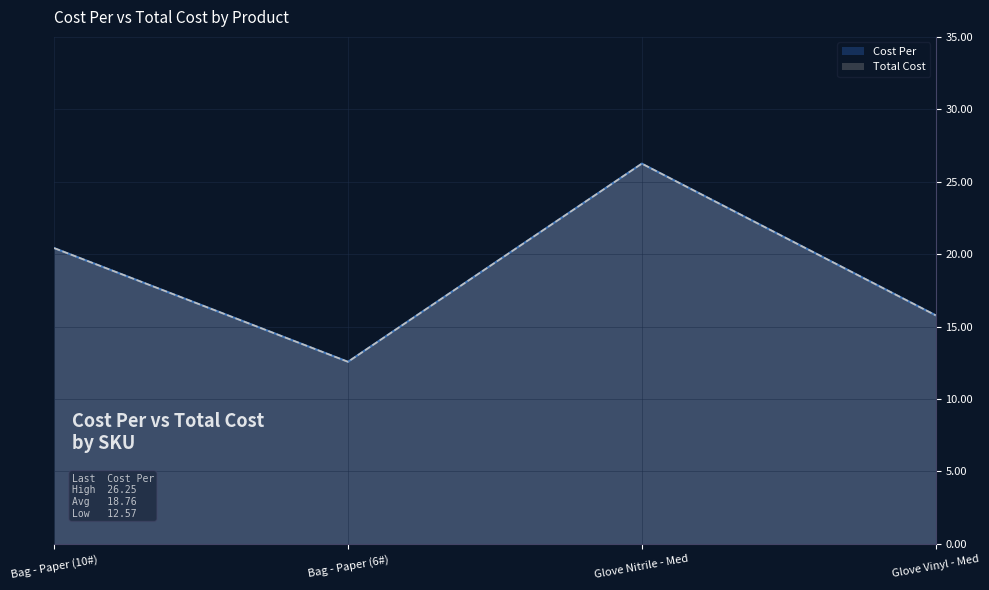

True or false: Cost Per and Total Cost intersect in this chart.

False